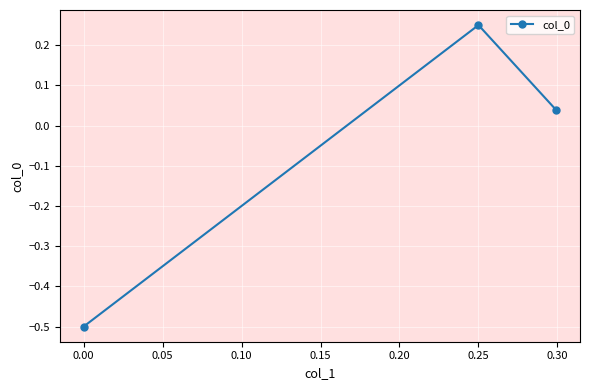

What is the value of the 1st point from the left?

-0.5